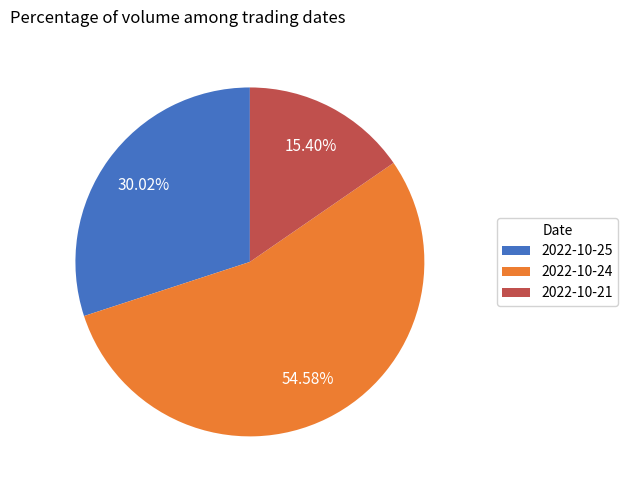

To the nearest percent, what is the difference between the 2022-10-24 and 2022-10-25 slice percentages?

25%